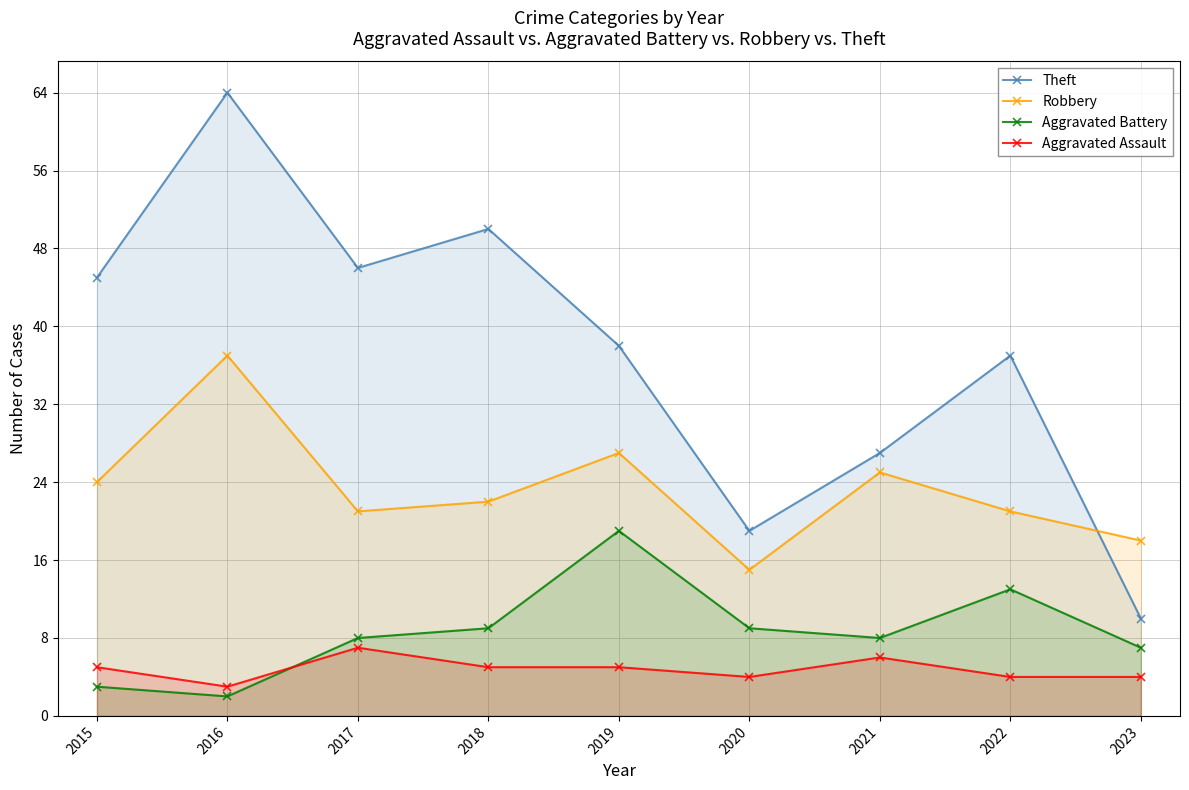

At which category is the sum across all series the highest?

2016